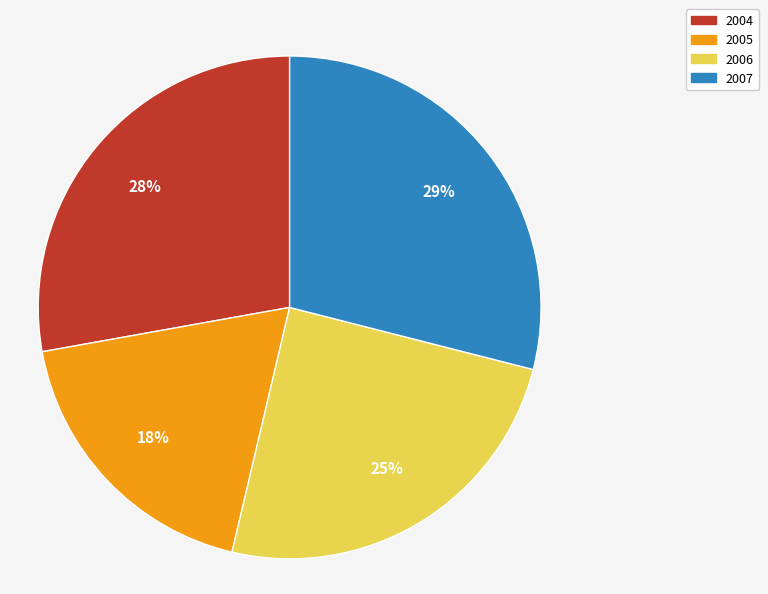

Is it true that 2007 is 34% of the pie?

False